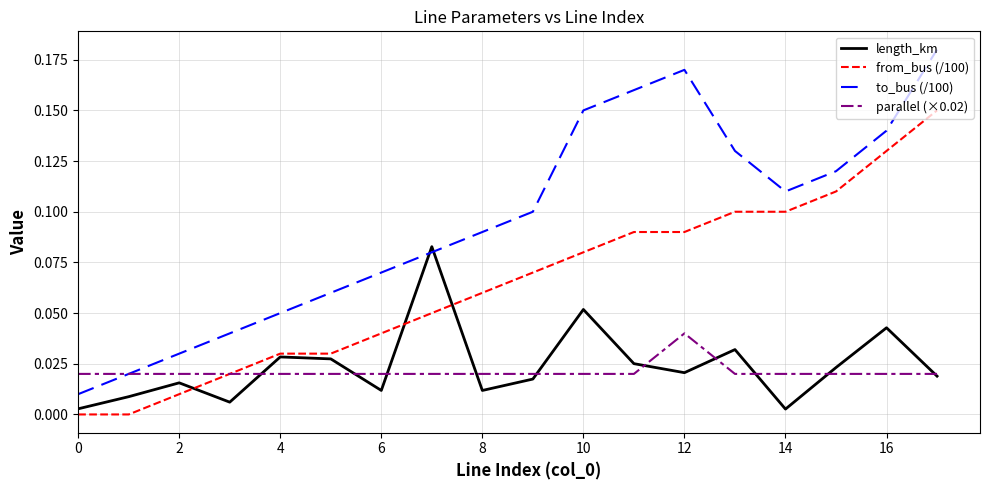

Which series has the largest total across all categories?

to_bus (/100)